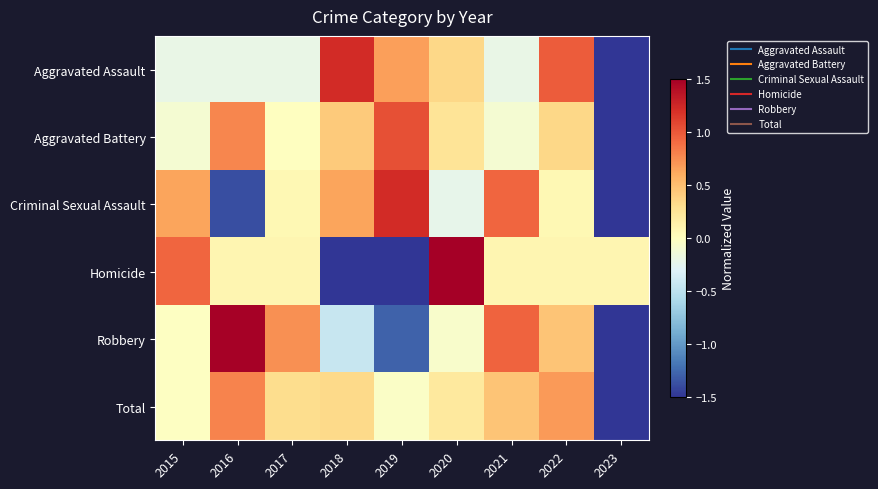

Reading left to right, list all the values displayed in this chart.

Aggravated Assault: 2015=-0.2	2016=-0.2	2017=-0.2	2018=1.2	2019=0.7	2020=0.4	2021=-0.2	2022=1.0	2023=-2.4
Aggravated Battery: 2015=-0.1	2016=0.8	2017=-0.0	2018=0.4	2019=1.0	2020=0.3	2021=-0.1	2022=0.3	2023=-2.6
Criminal Sexual Assault: 2015=0.6	2016=-1.4	2017=0.1	2018=0.6	2019=1.2	2020=-0.2	2021=0.9	2022=0.1	2023=-2.0
Homicide: 2015=0.9	2016=0.1	2017=0.1	2018=-1.6	2019=-1.6	2020=1.8	2021=0.1	2022=0.1	2023=0.1
Robbery: 2015=-0.0	2016=1.5	2017=0.7	2018=-0.4	2019=-1.3	2020=-0.1	2021=0.9	2022=0.5	2023=-1.8
Total: 2015=-0.0	2016=0.8	2017=0.3	2018=0.3	2019=-0.0	2020=0.2	2021=0.5	2022=0.7	2023=-2.7